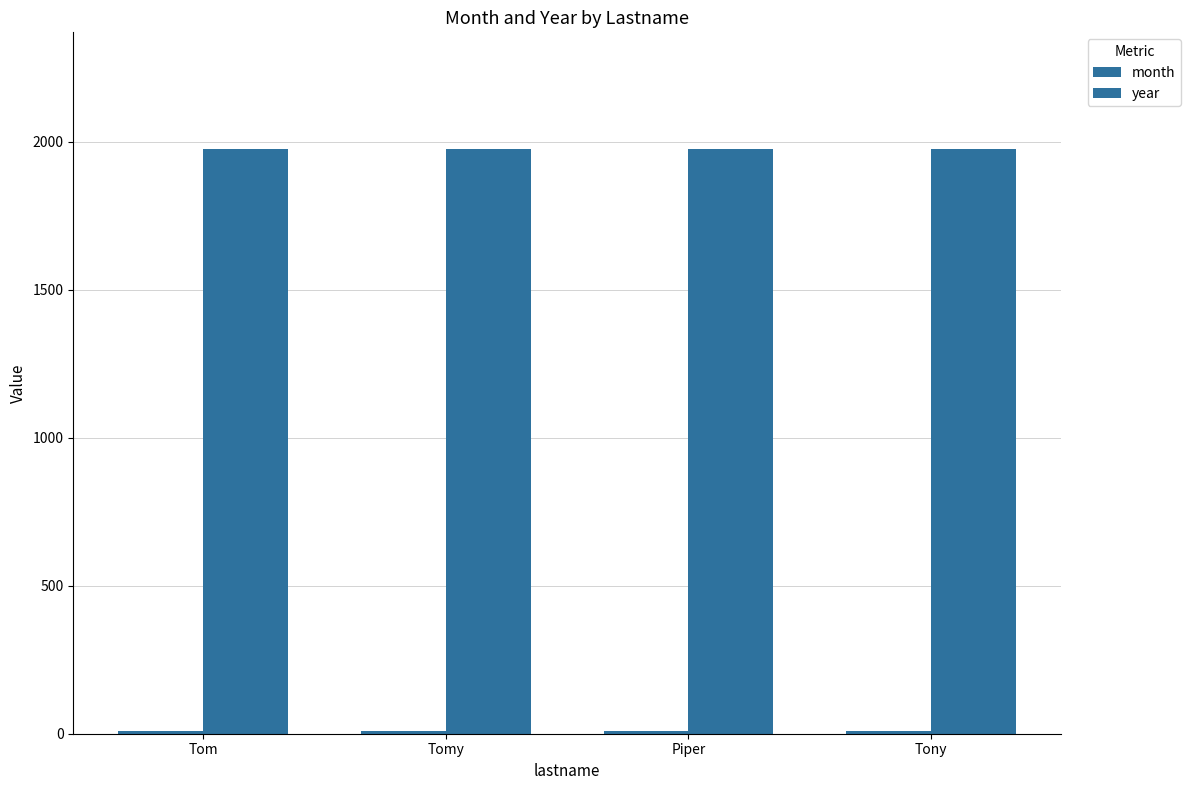

What position from the left is Piper?

3